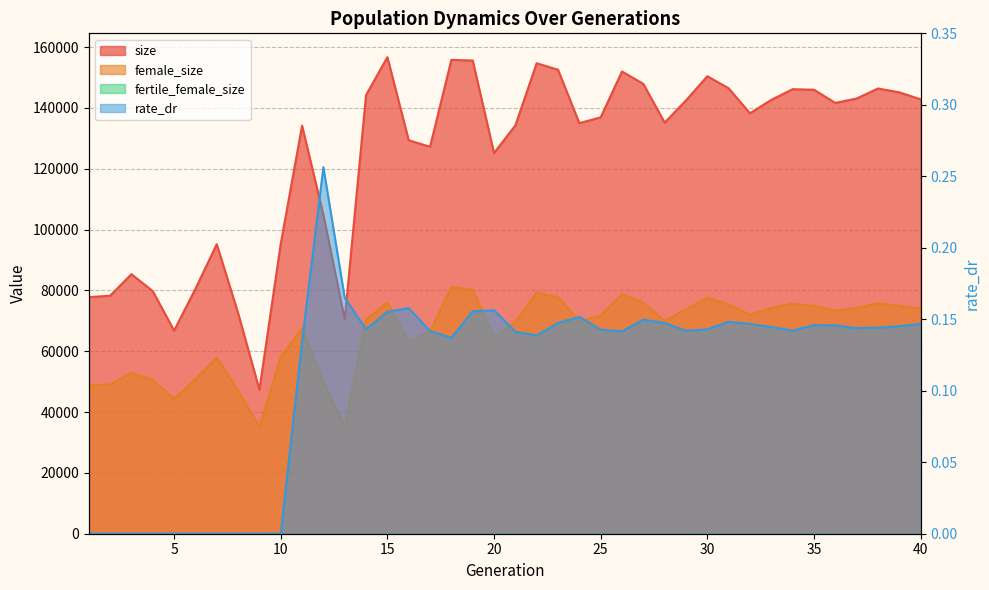

The rate_dr series shows 0.1 at 38. True or false?

True